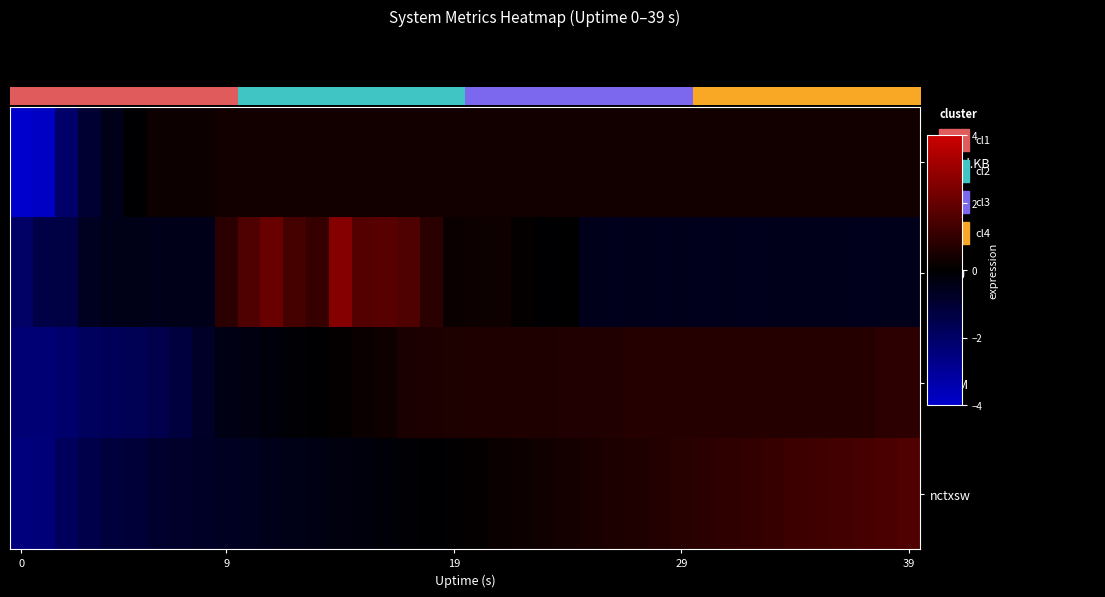

Reading left to right, transcribe all the data shown in this chart.

io.read.KB: -4.0	-3.8	-2.1	-1.0	-0.5	-0.1	0.2	0.2	0.2	0.3	0.3	0.3	0.3	0.3	0.3	0.3	0.3	0.3	0.3	0.3	0.3	0.3	0.3	0.3	0.3	0.3	0.3	0.3	0.3	0.3	0.3	0.3	0.3	0.3	0.3	0.3	0.3	0.3	0.3	0.3
%CPU: -2.0	-1.4	-1.3	-0.6	-0.5	-0.5	-0.5	-0.5	-0.5	0.8	1.5	2.0	1.3	1.1	2.6	1.7	1.7	1.5	0.8	0.2	0.3	0.3	0.1	-0.0	-0.0	-0.5	-0.6	-0.5	-0.6	-0.6	-0.6	-0.5	-0.6	-0.6	-0.6	-0.6	-0.6	-0.6	-0.5	-0.6
%MEM: -2.3	-2.3	-2.1	-1.8	-1.7	-1.6	-1.5	-1.2	-0.8	-0.4	-0.3	-0.2	-0.1	-0.0	0.1	0.2	0.3	0.5	0.5	0.6	0.6	0.6	0.6	0.6	0.6	0.6	0.6	0.7	0.7	0.7	0.7	0.7	0.7	0.7	0.7	0.7	0.7	0.7	0.9	0.9
nctxsw: -2.5	-2.3	-1.8	-1.4	-1.2	-1.1	-0.9	-0.8	-0.8	-0.7	-0.6	-0.5	-0.5	-0.4	-0.3	-0.2	-0.2	-0.1	-0.0	0.1	0.1	0.2	0.3	0.3	0.4	0.5	0.5	0.6	0.7	0.8	0.8	0.9	1.0	1.1	1.2	1.2	1.3	1.4	1.4	1.5